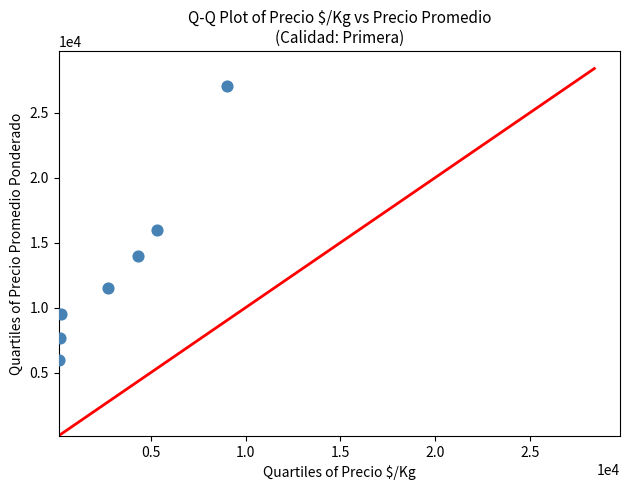

What is the range of Y values (max minus min)?

21031.0